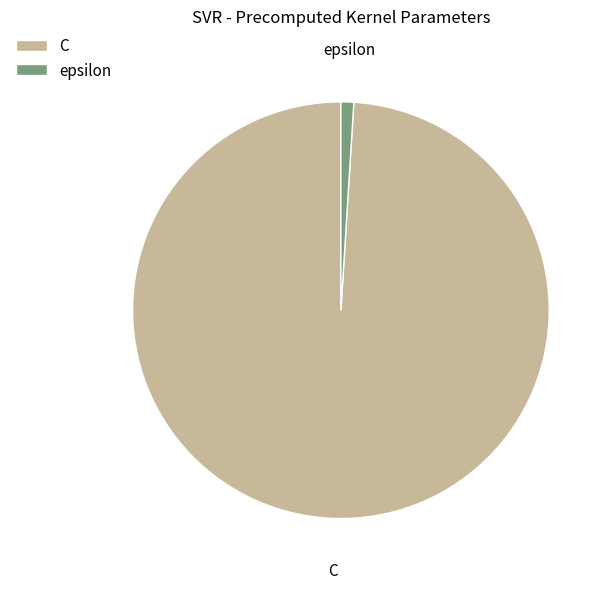

Between C and epsilon, which is larger?

C